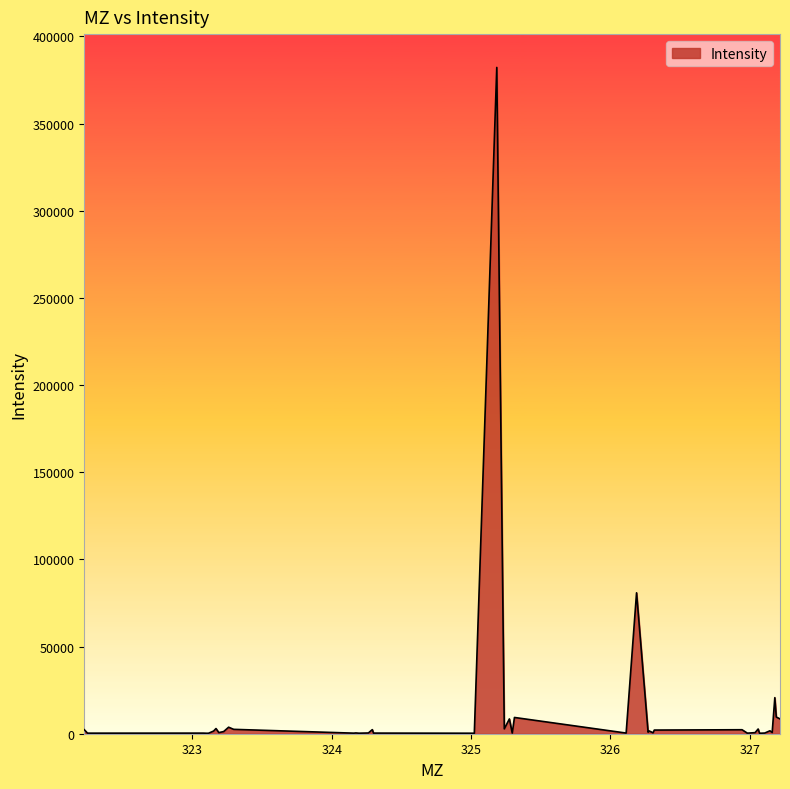

What is the greatest value displayed?

382228.7